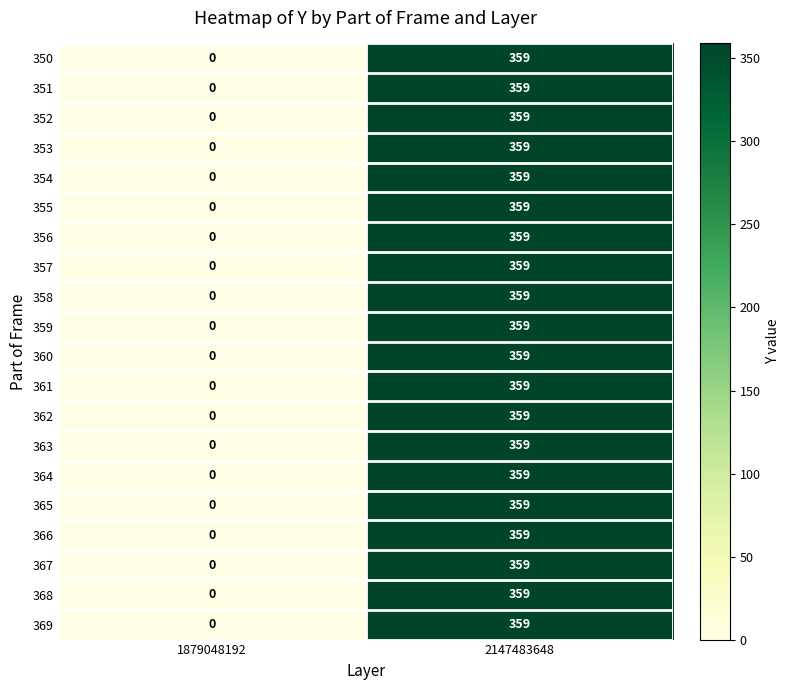

True or false: 353 has a value of -149 at 1879048192.

False